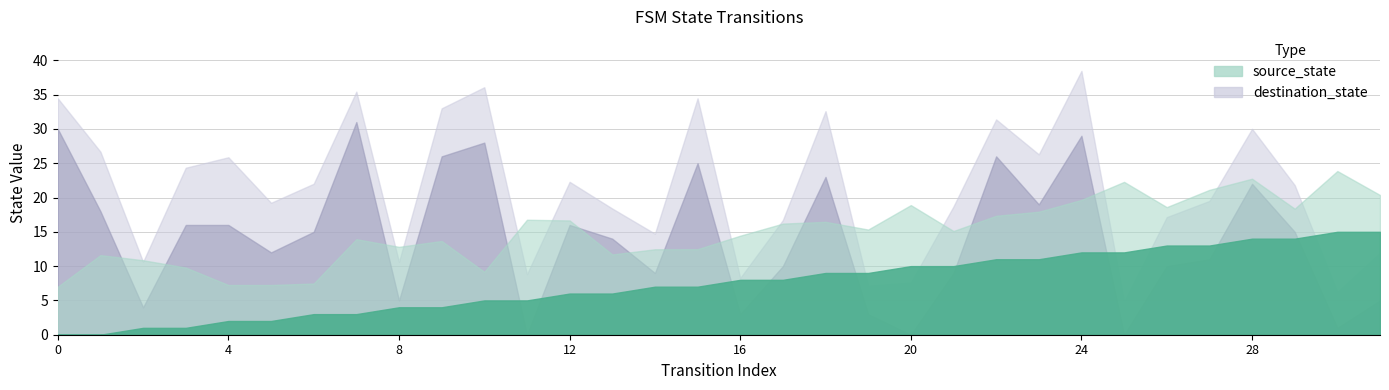

What is the difference between the maximum and minimum values in the destination_state series?

31